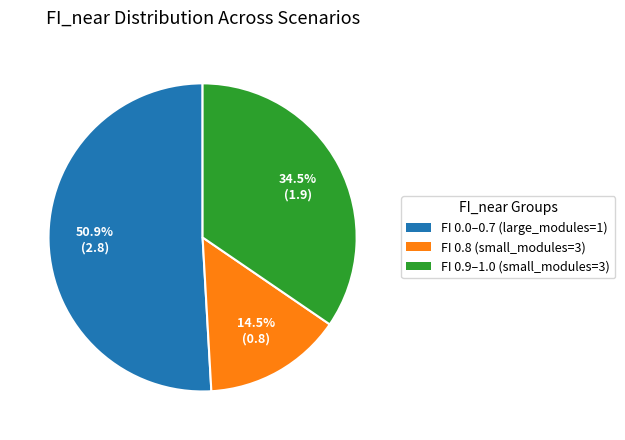

Does any single category account for the majority?

Yes